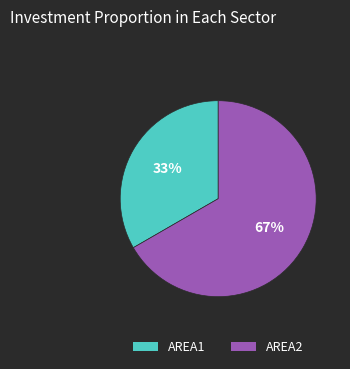

To the nearest percent, what is the average slice percentage?

50%